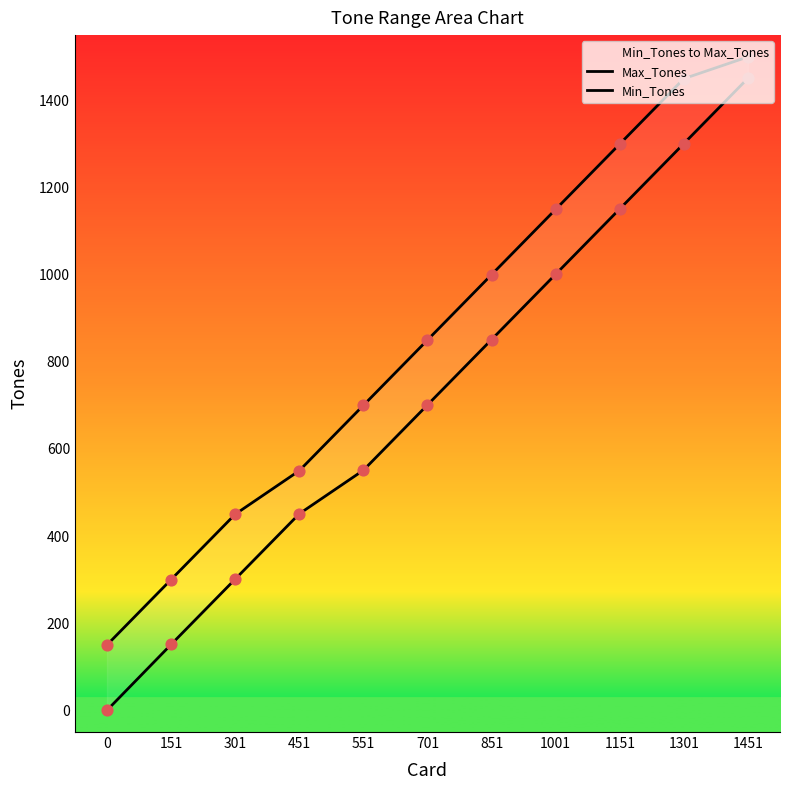

Is the value of Min_Tones at 0 greater than the value of Max_Tones at 551?

No